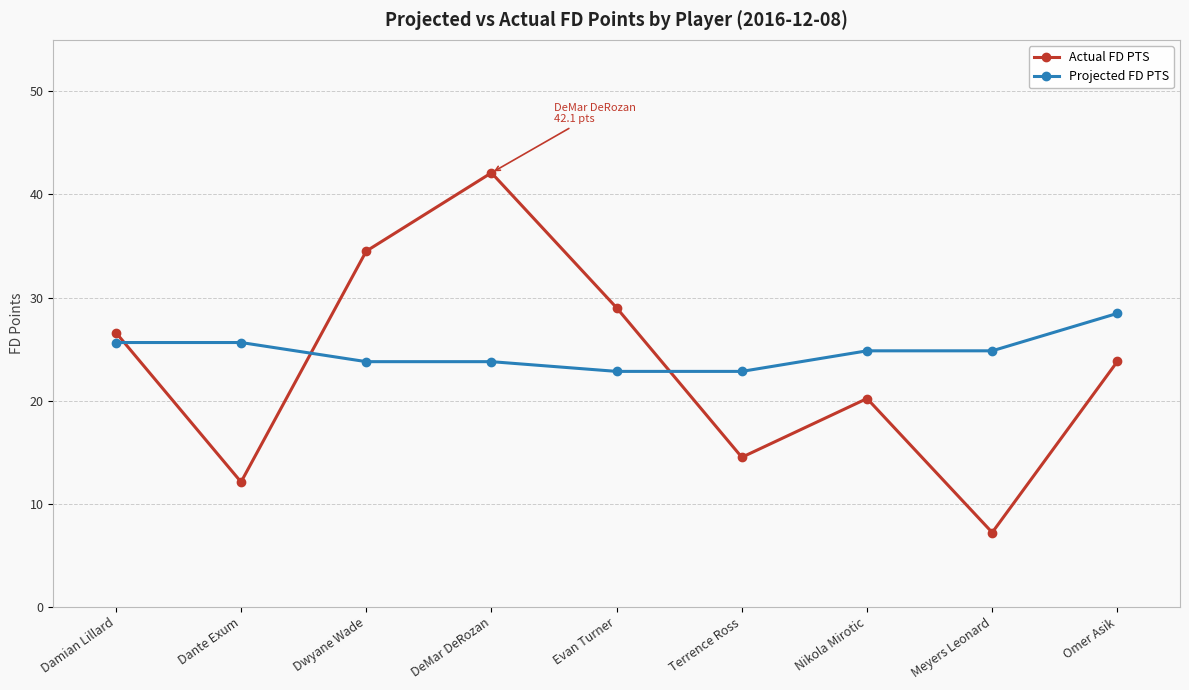

How many lines are shown in the chart?

2